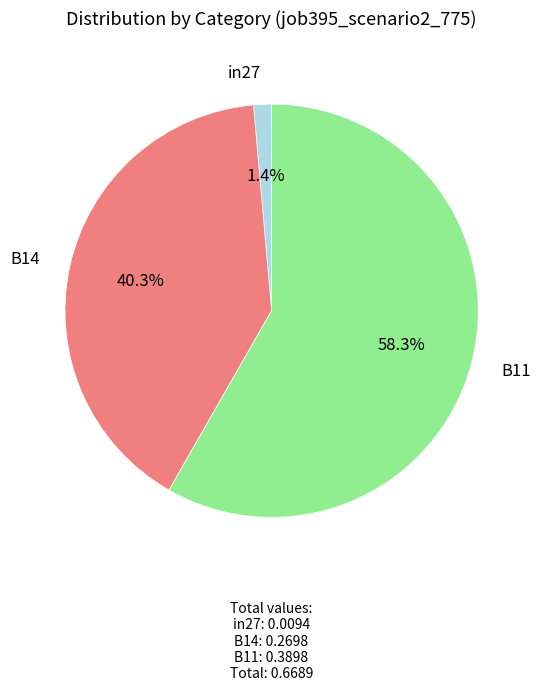

Is there any slice that represents more than half of the pie?

Yes